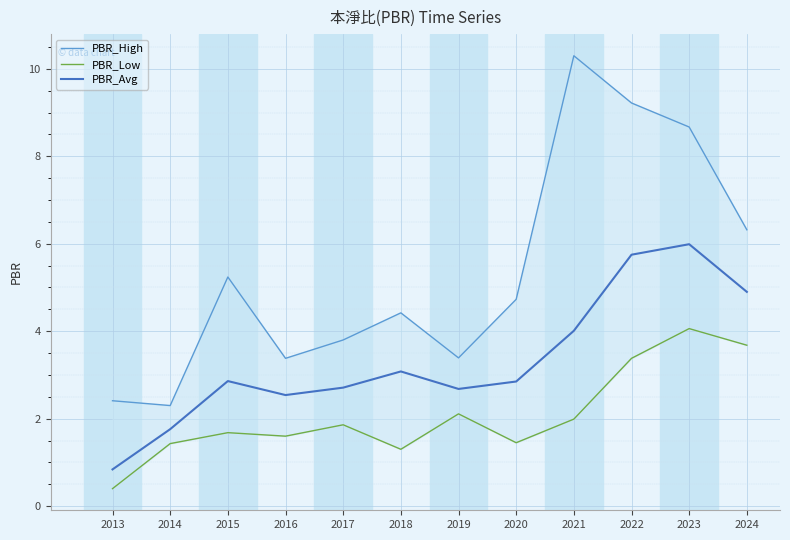

What are all the series names shown in the legend?

PBR_High, PBR_Low, PBR_Avg